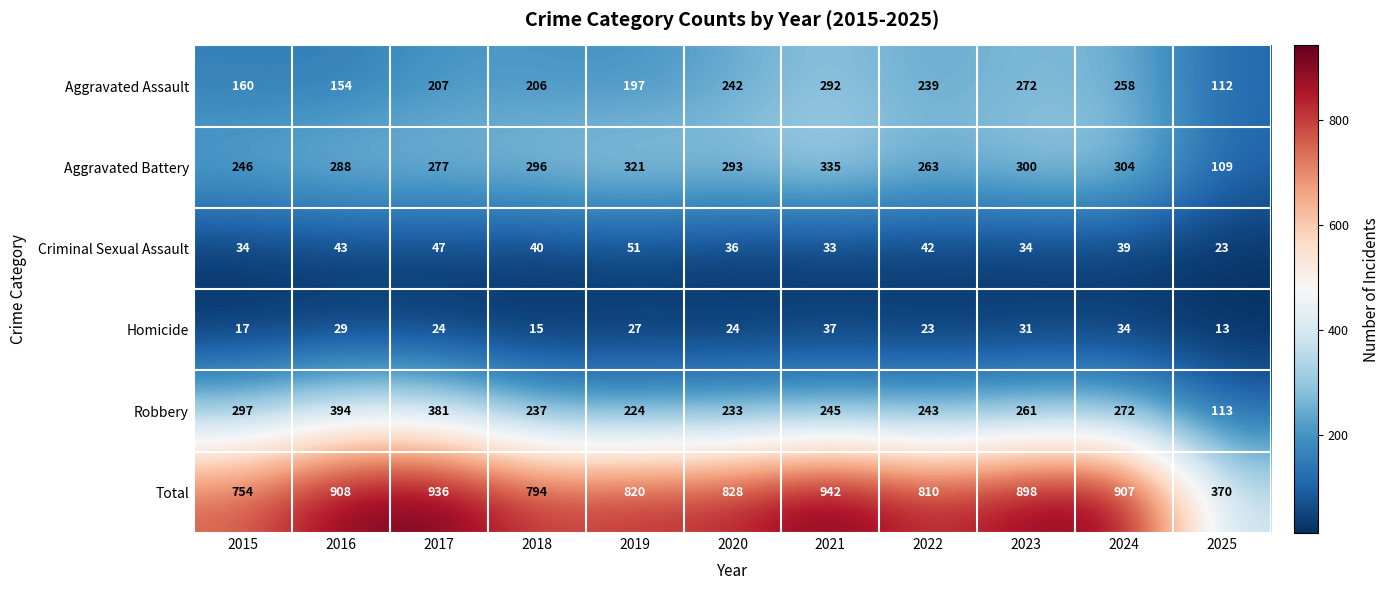

Which series has the largest total across all categories?

Total